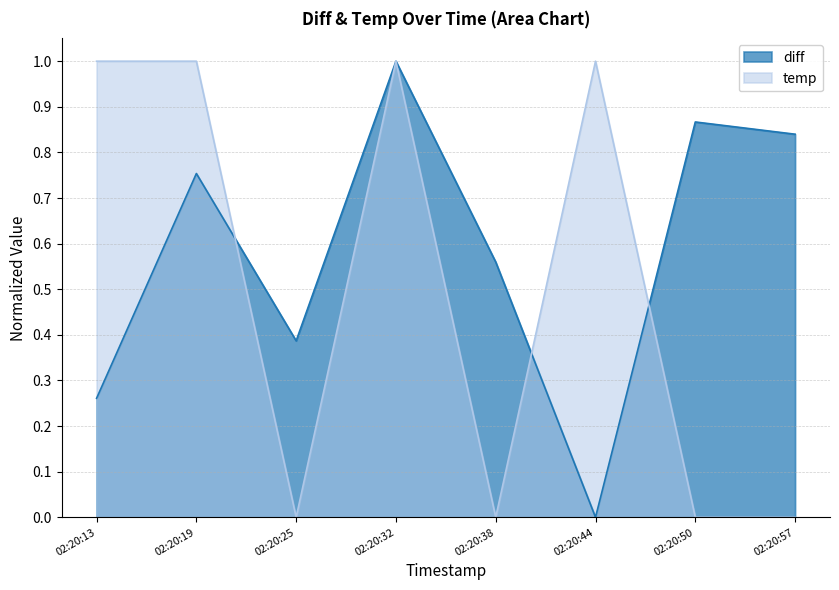

List the series in order of their overall mean, lowest first.

temp, diff